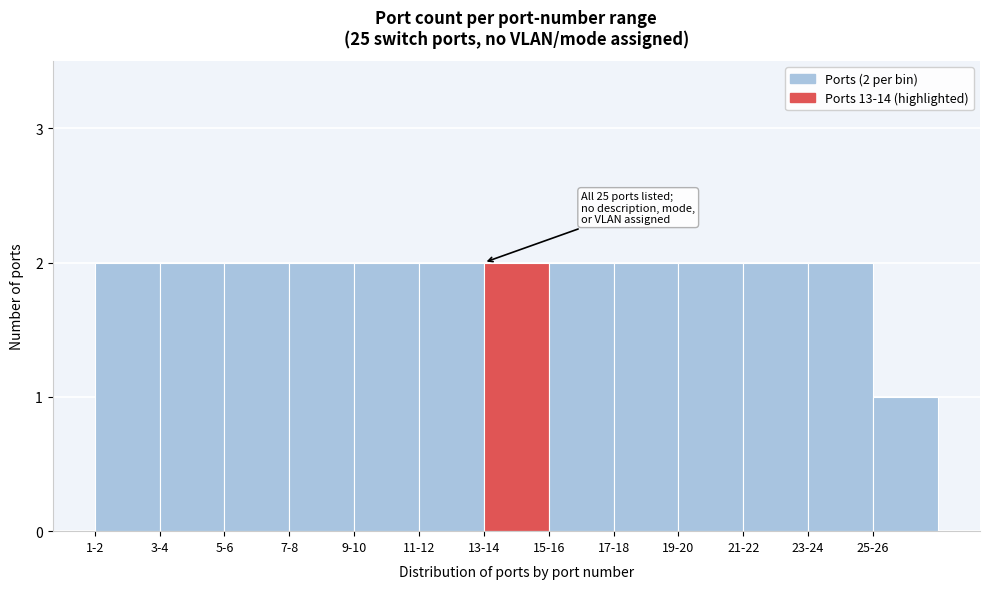

Reading left to right, transcribe all the data shown in this chart.

1-2=2	3-4=2	5-6=2	7-8=2	9-10=2	11-12=2	13-14=2	15-16=2	17-18=2	19-20=2	21-22=2	23-24=2	25-26=1